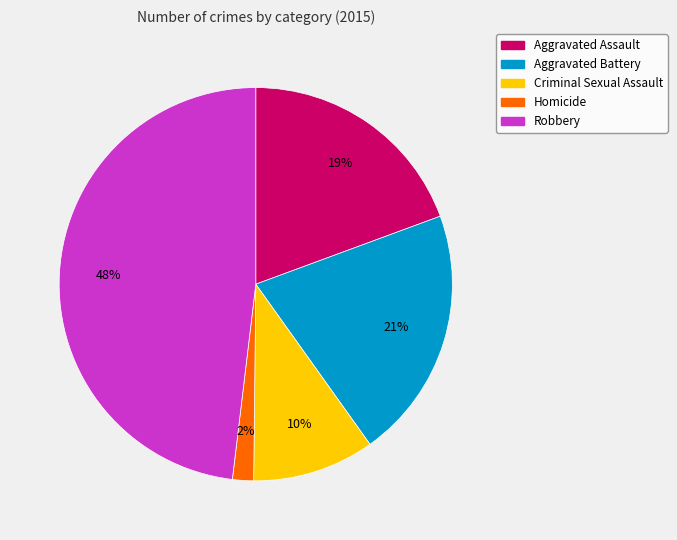

Between Criminal Sexual Assault and Aggravated Battery, which is larger?

Aggravated Battery